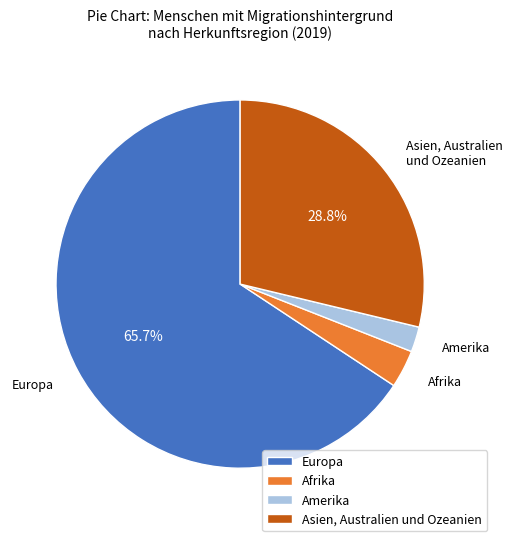

Rank the categories by value from lowest to highest.

Amerika, Afrika, Asien, Australien und Ozeanien, Europa